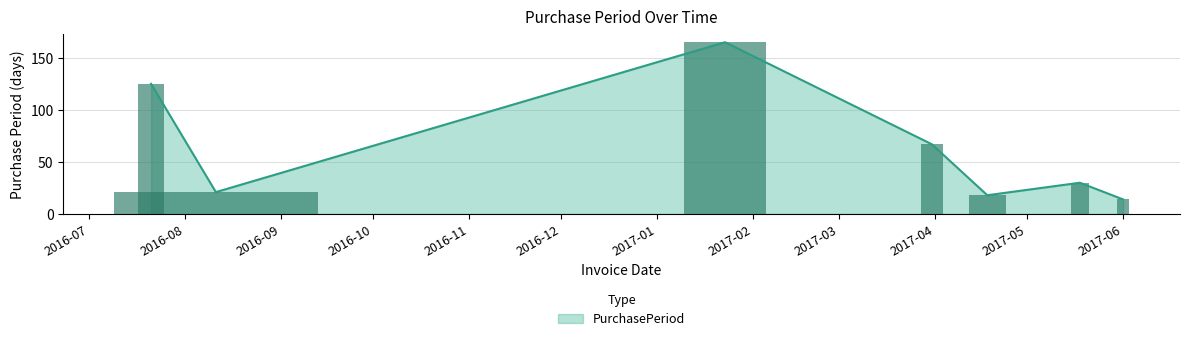

What is the minimum value for PurchasePeriod?

14